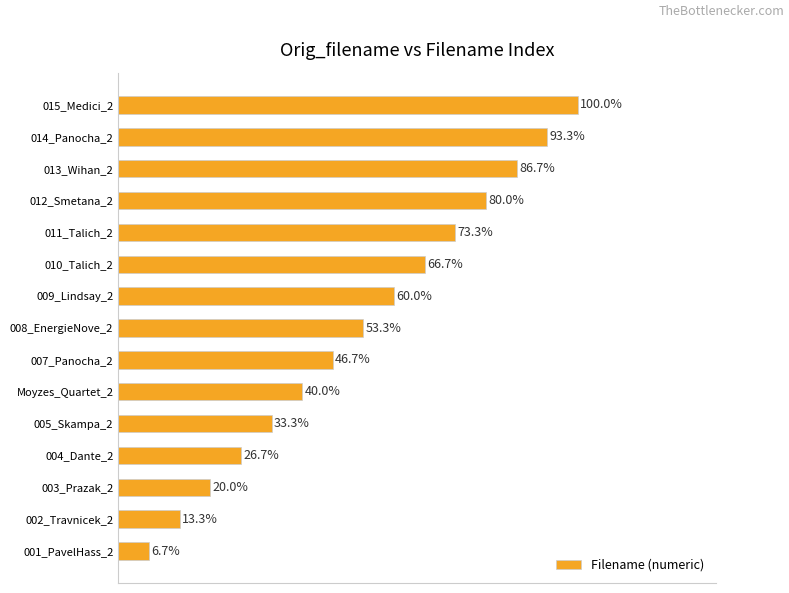

Which has a higher value, 010_Talich_2 or 009_Lindsay_2?

010_Talich_2